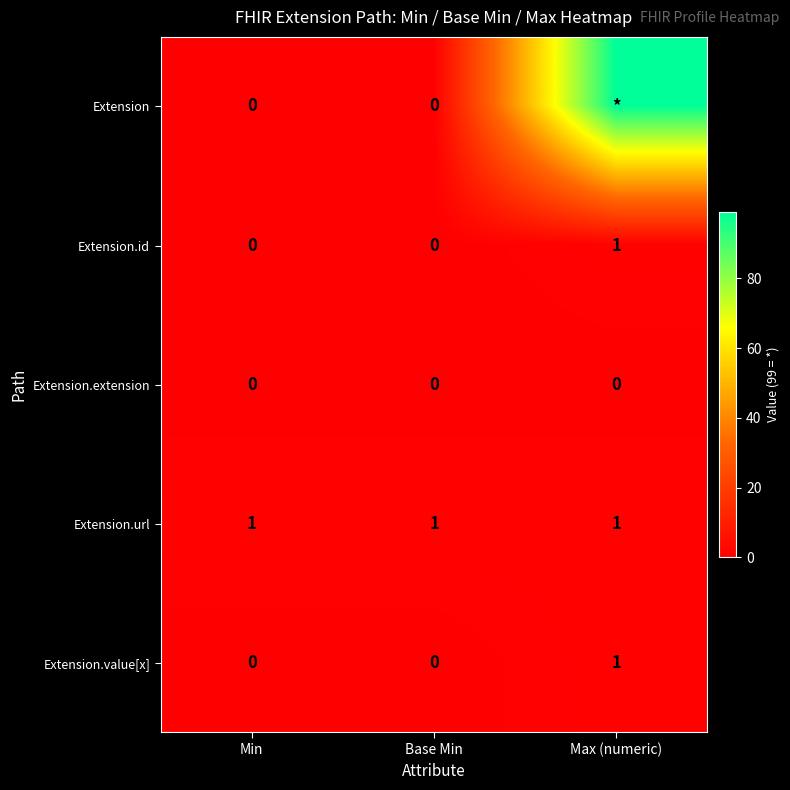

The value of Extension.value[x] at Min is 1. True or false?

False